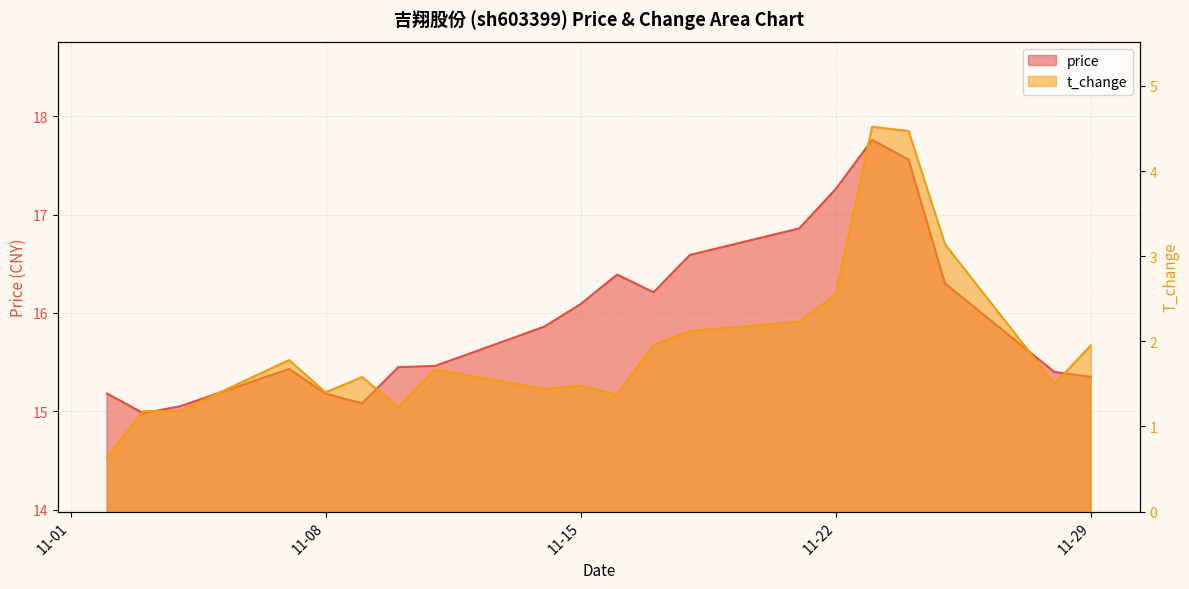

Which series has the largest range (max minus min)?

t_change